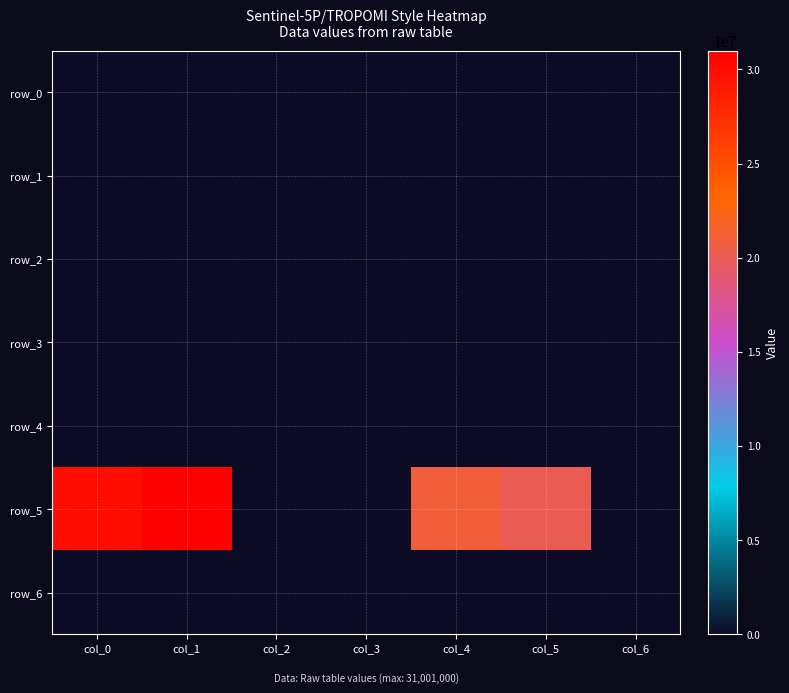

Reading left to right, what are all the values shown in this chart?

row_0: col_0=0	col_1=0	col_2=0	col_3=0	col_4=0	col_5=0	col_6=0
row_1: col_0=0	col_1=0	col_2=0	col_3=0	col_4=0	col_5=0	col_6=0
row_2: col_0=0	col_1=0	col_2=0	col_3=0	col_4=0	col_5=0	col_6=0
row_3: col_0=0	col_1=0	col_2=0	col_3=0	col_4=0	col_5=0	col_6=0
row_4: col_0=0	col_1=0	col_2=0	col_3=0	col_4=0	col_5=0	col_6=0
row_5: col_0=30000000	col_1=31001000	col_2=0	col_3=0	col_4=21001000	col_5=20000000	col_6=0
row_6: col_0=0	col_1=0	col_2=0	col_3=0	col_4=0	col_5=0	col_6=0